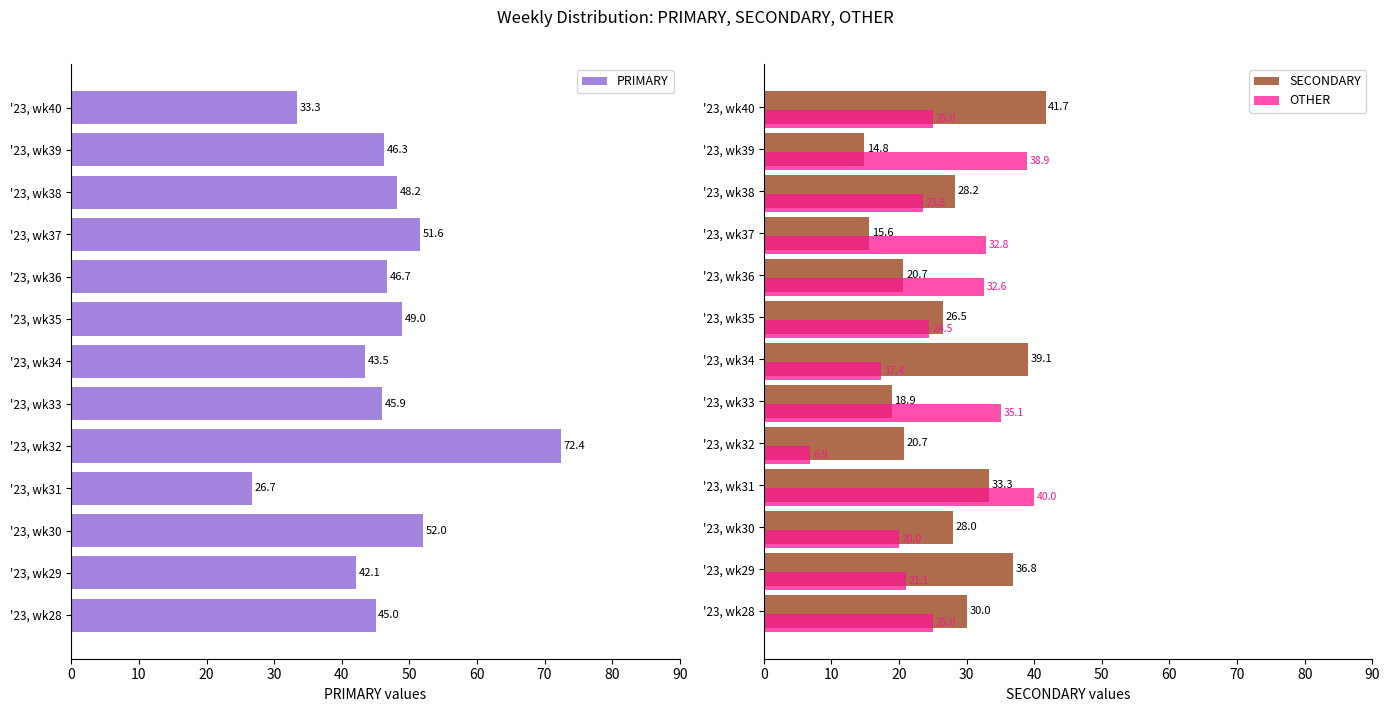

List the series in order of their peak value, highest first.

PRIMARY, SECONDARY, OTHER